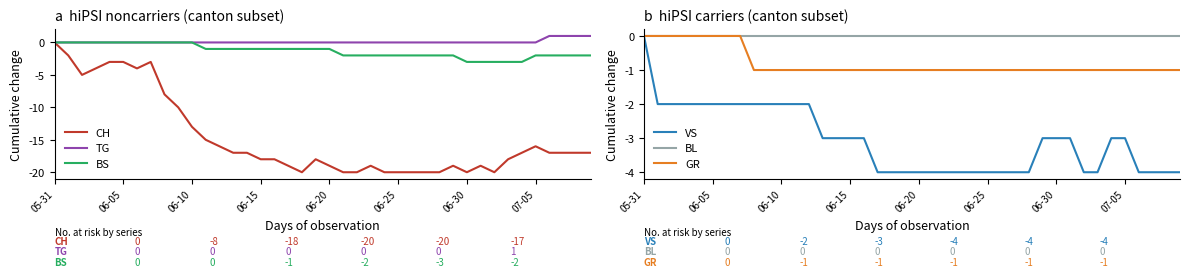

Does the chart have visible grid lines?

No